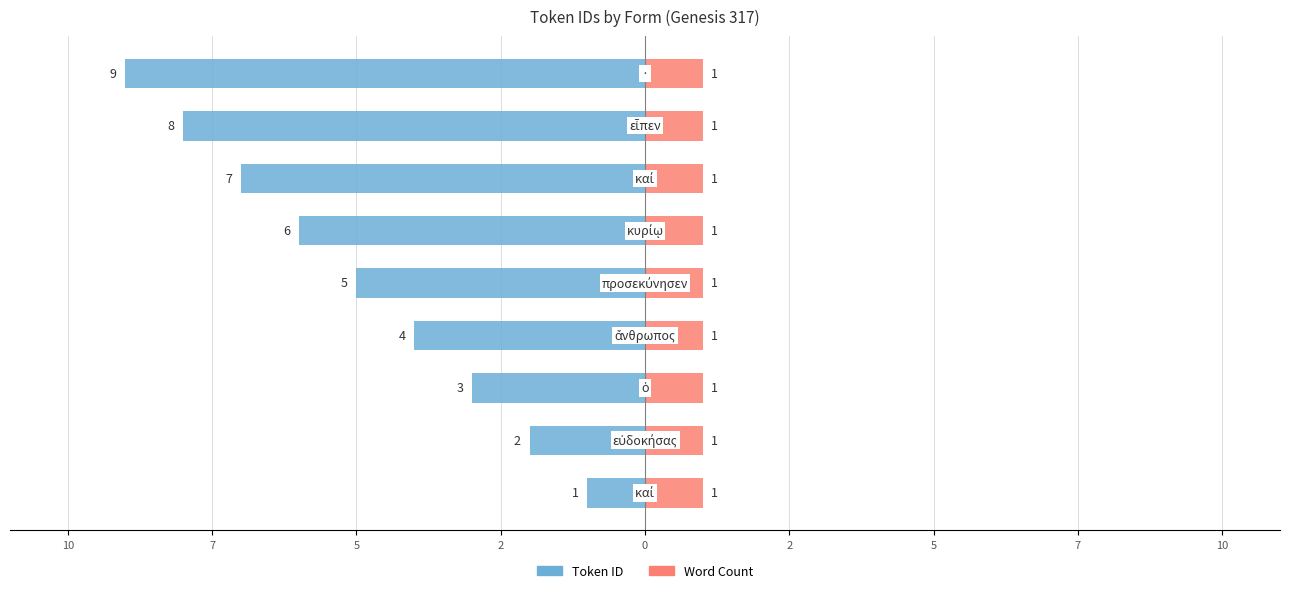

Count the number of data series in this chart.

2